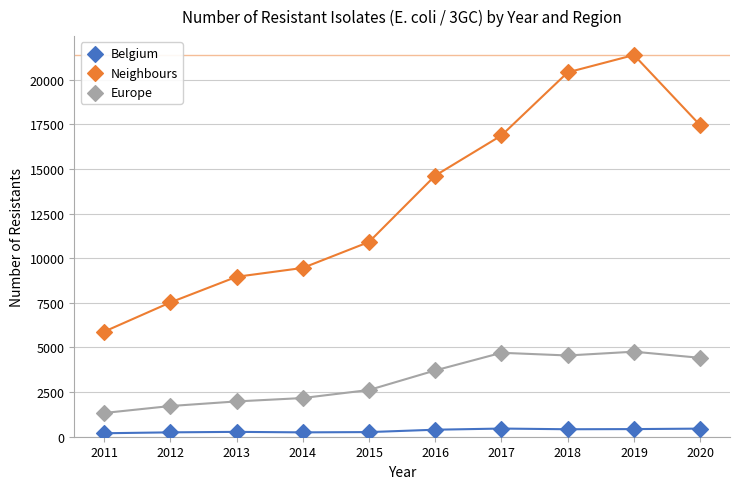

Across all data points, what is the range of X values (max minus min)?

9.0